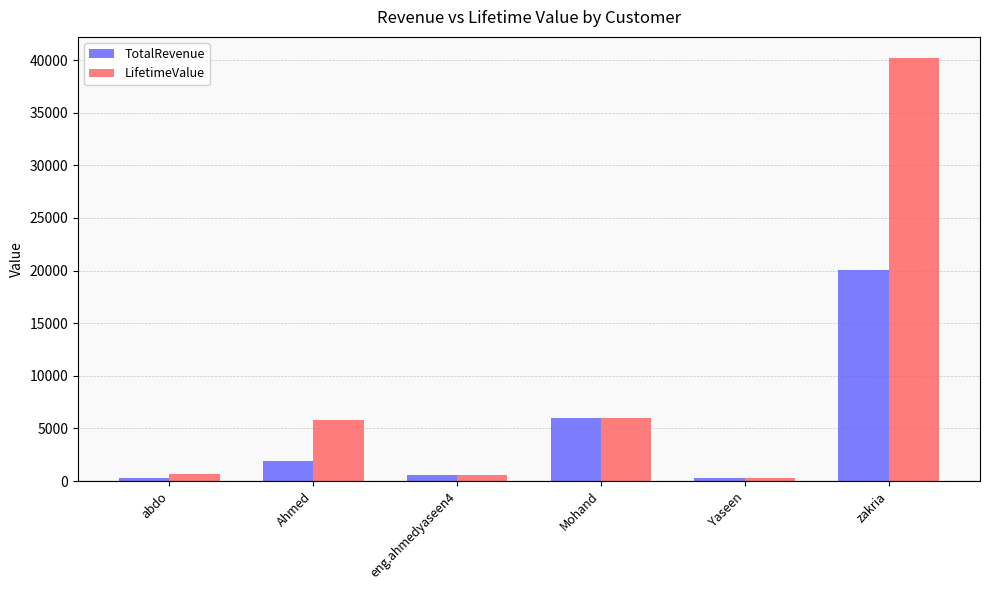

Rank the series at Ahmed from highest to lowest value.

LifetimeValue, TotalRevenue